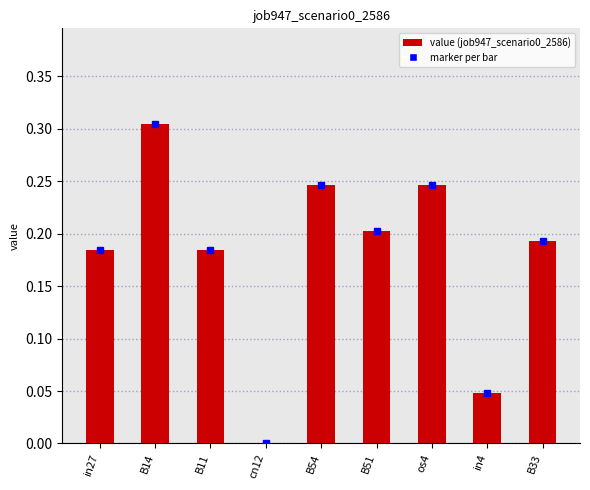

What is the sum of the values at B33 and B54?

0.4